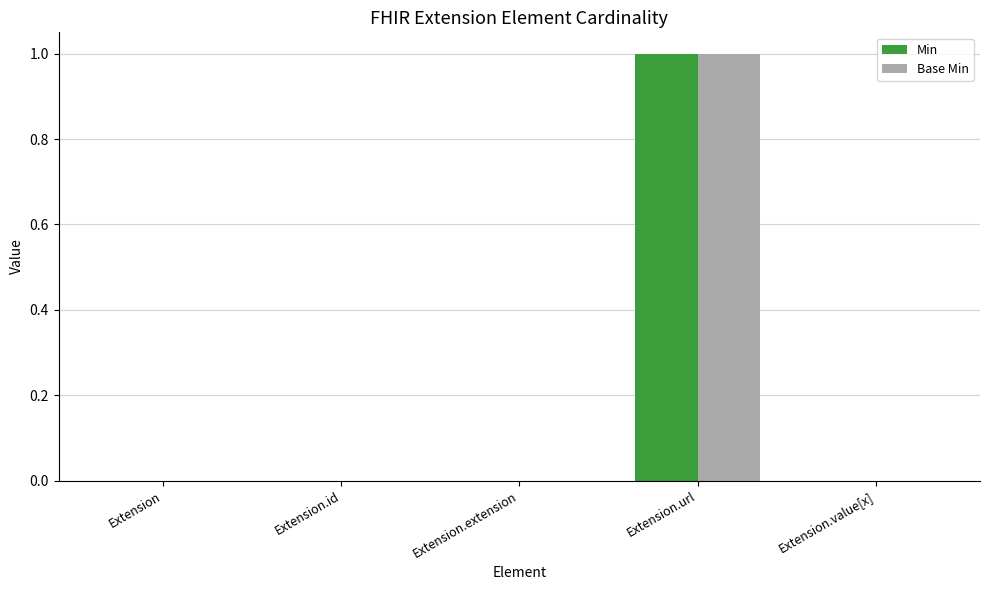

At which label does Min reach its peak?

Extension.url